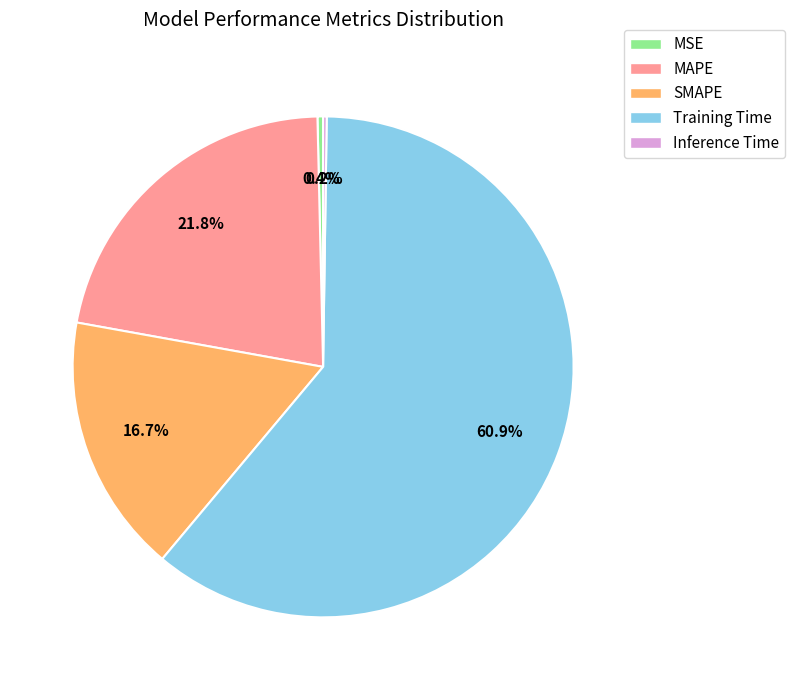

What percentage is the Training Time slice, to the nearest percent?

61%